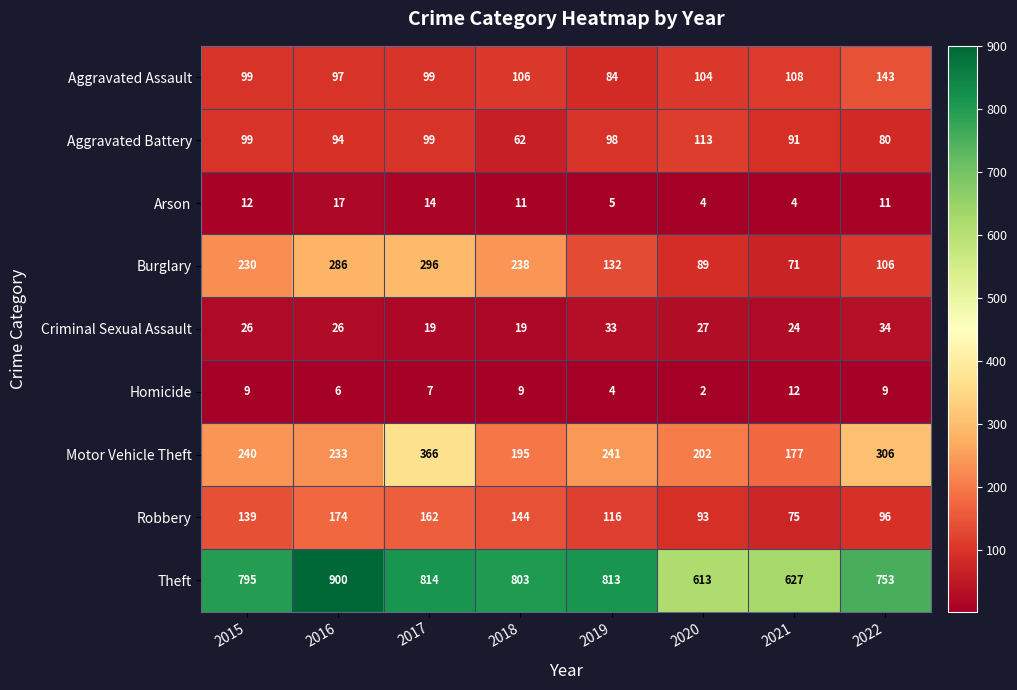

Which series has the widest spread of values?

Theft